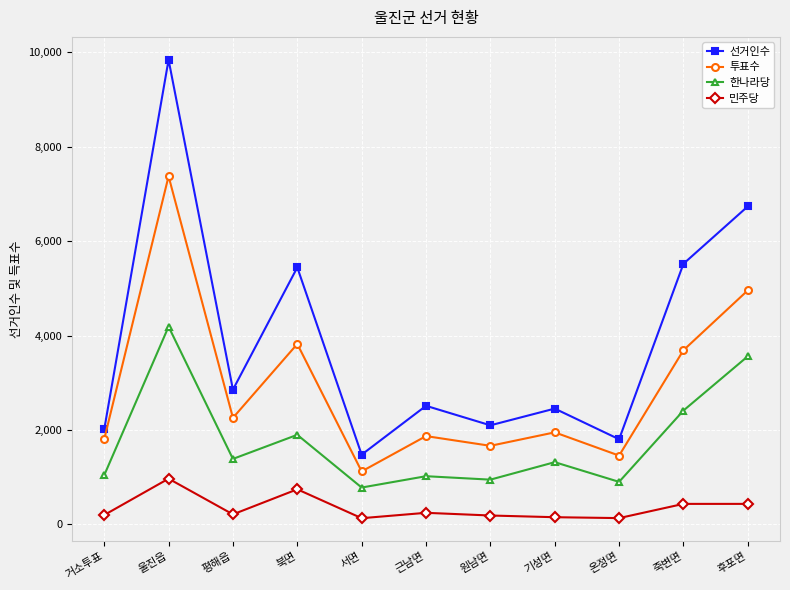

How many interior local valleys does the 투표수 series have?

4